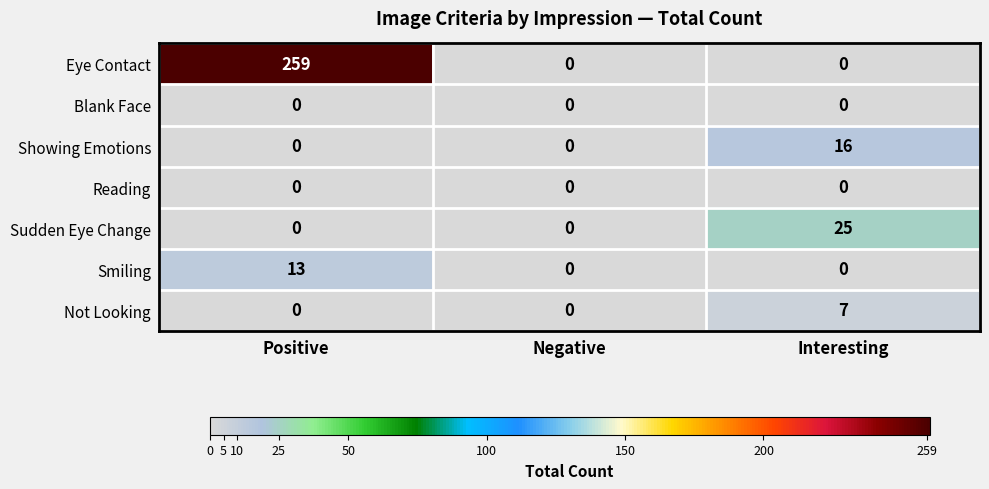

How many values in Eye Contact are above zero?

1